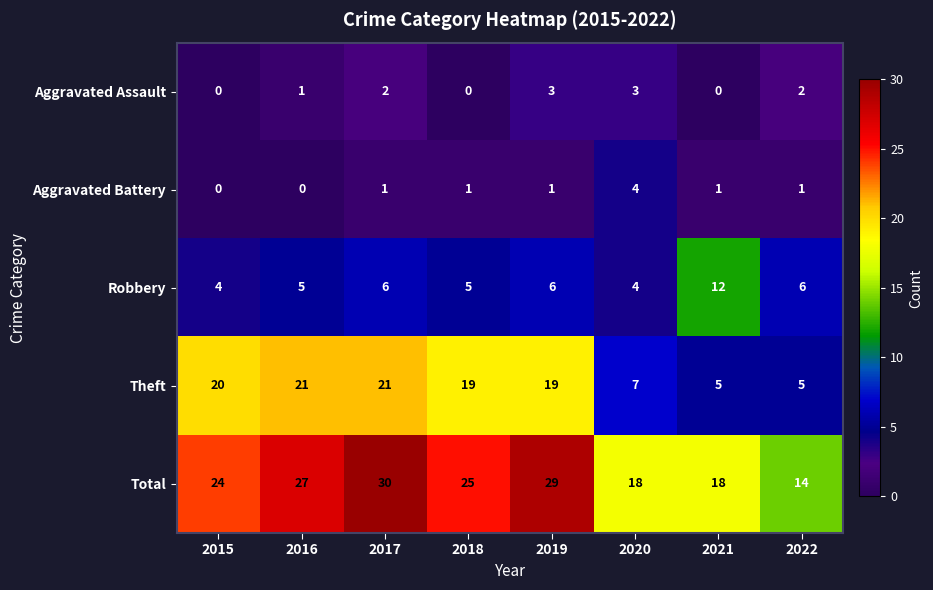

What is the difference between the Theft values at 2021 and 2018?

14